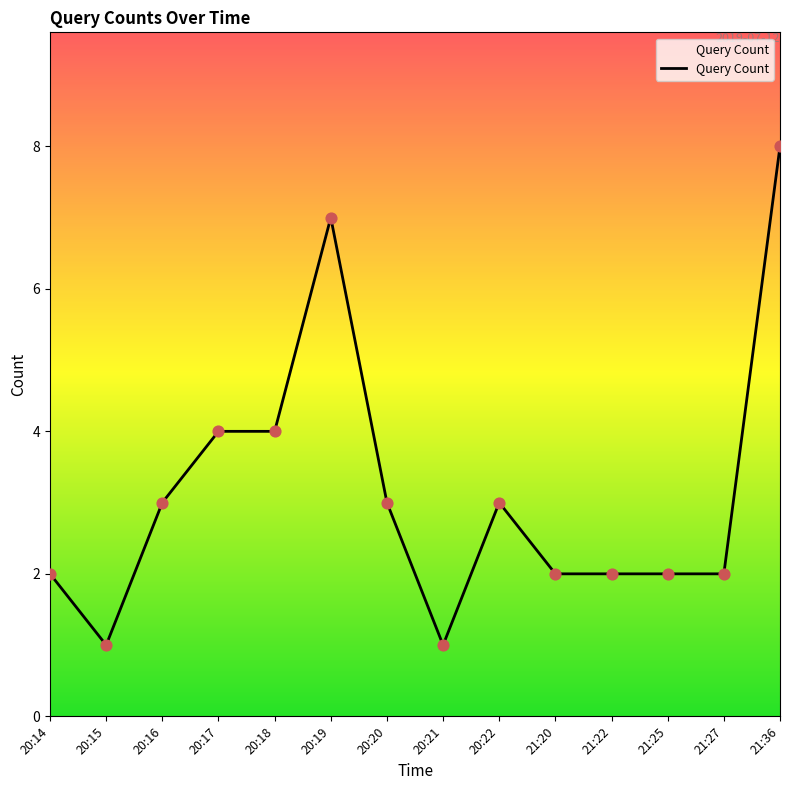

What is the ratio of the value at 20:14 to the value at 20:20?

0.7